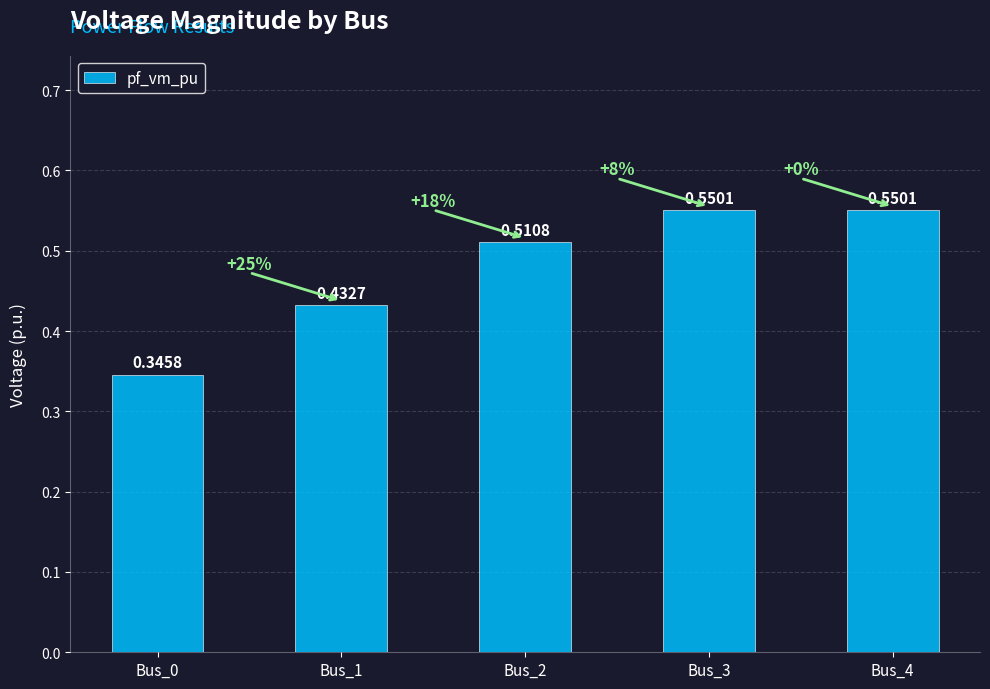

What is the sum of the values at Bus_2 and Bus_3?

1.1